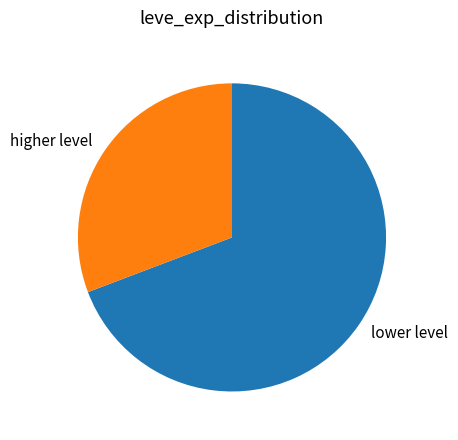

Does any single category account for the majority?

Yes